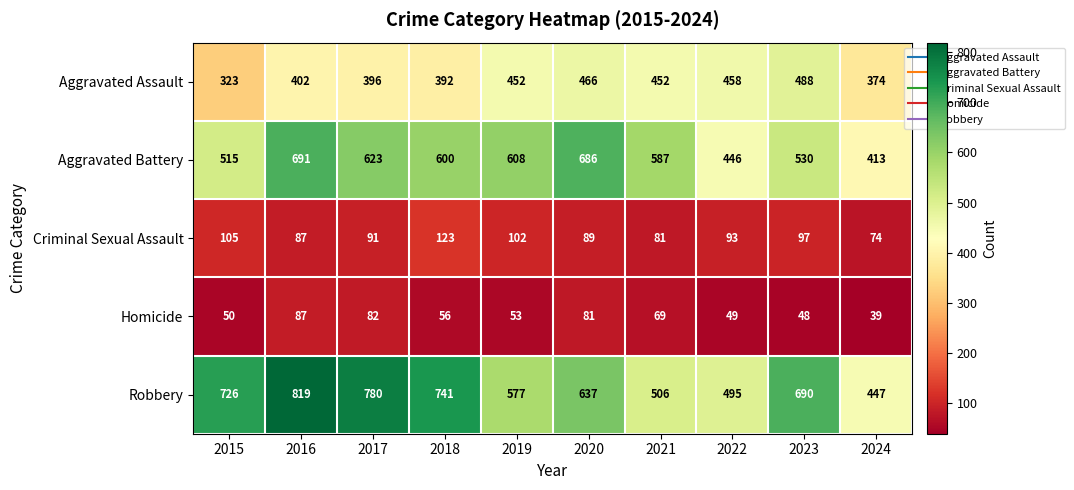

Where is Robbery nearest to the value 633?

2020